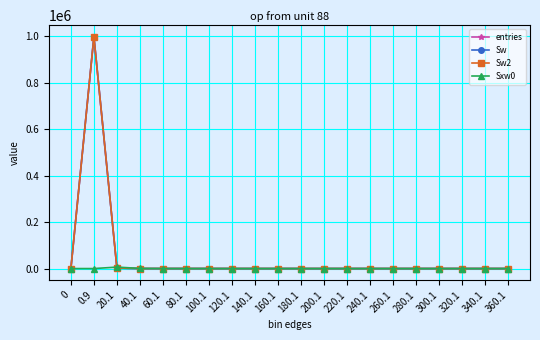

Is it true that entries equals 21 at 40.1?

True